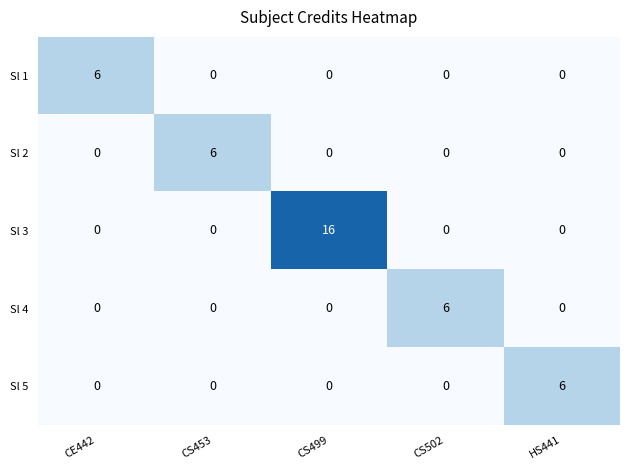

The Sl 2 series shows 3 at HS441. True or false?

False